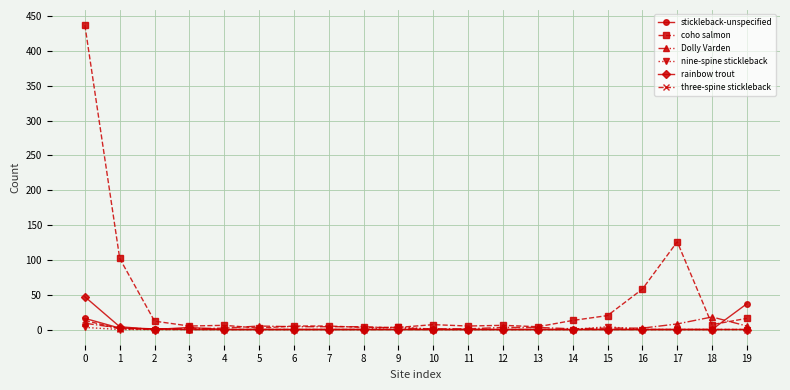

The coho salmon series shows 13 at 14. True or false?

True